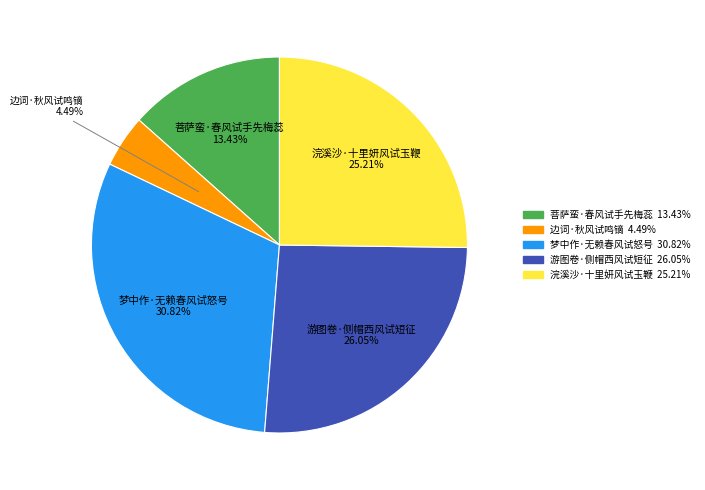

How many slices are in this pie chart?

5